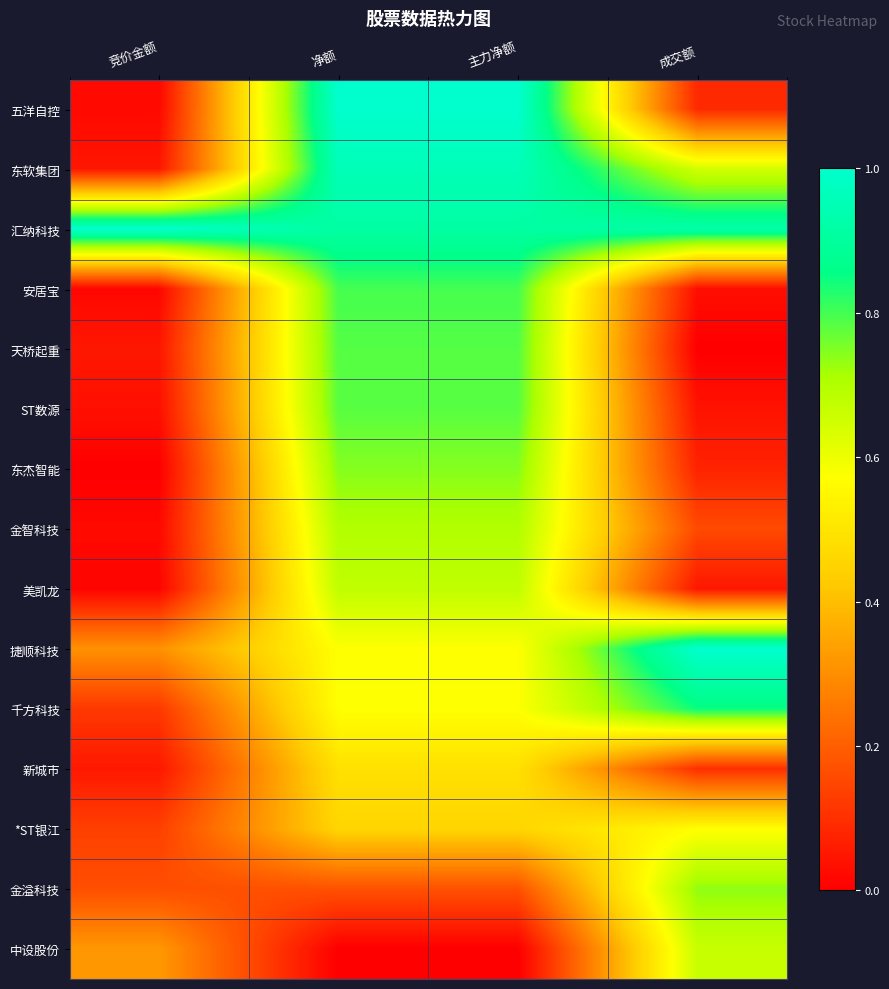

Reading right to left, what are all the values shown in this chart?

五洋自控: 成交额=0.1	主力净额=1.0	净额=1.0	竞价金额=0.0
东软集团: 成交额=0.6	主力净额=1.0	净额=1.0	竞价金额=0.0
汇纳科技: 成交额=0.9	主力净额=0.9	净额=0.9	竞价金额=1.0
安居宝: 成交额=0.0	主力净额=0.8	净额=0.8	竞价金额=0.0
天桥起重: 成交额=0.0	主力净额=0.8	净额=0.8	竞价金额=0.1
ST数源: 成交额=0.0	主力净额=0.8	净额=0.8	竞价金额=0.0
东杰智能: 成交额=0.1	主力净额=0.7	净额=0.7	竞价金额=0.0
金智科技: 成交额=0.2	主力净额=0.7	净额=0.7	竞价金额=0.0
美凯龙: 成交额=0.0	主力净额=0.7	净额=0.7	竞价金额=0.0
捷顺科技: 成交额=1.0	主力净额=0.6	净额=0.6	竞价金额=0.3
千方科技: 成交额=0.8	主力净额=0.6	净额=0.6	竞价金额=0.1
新城市: 成交额=0.1	主力净额=0.5	净额=0.5	竞价金额=0.1
*ST银江: 成交额=0.6	主力净额=0.5	净额=0.5	竞价金额=0.1
金溢科技: 成交额=0.7	主力净额=0.2	净额=0.2	竞价金额=0.2
中设股份: 成交额=0.7	主力净额=0.0	净额=0.0	竞价金额=0.3